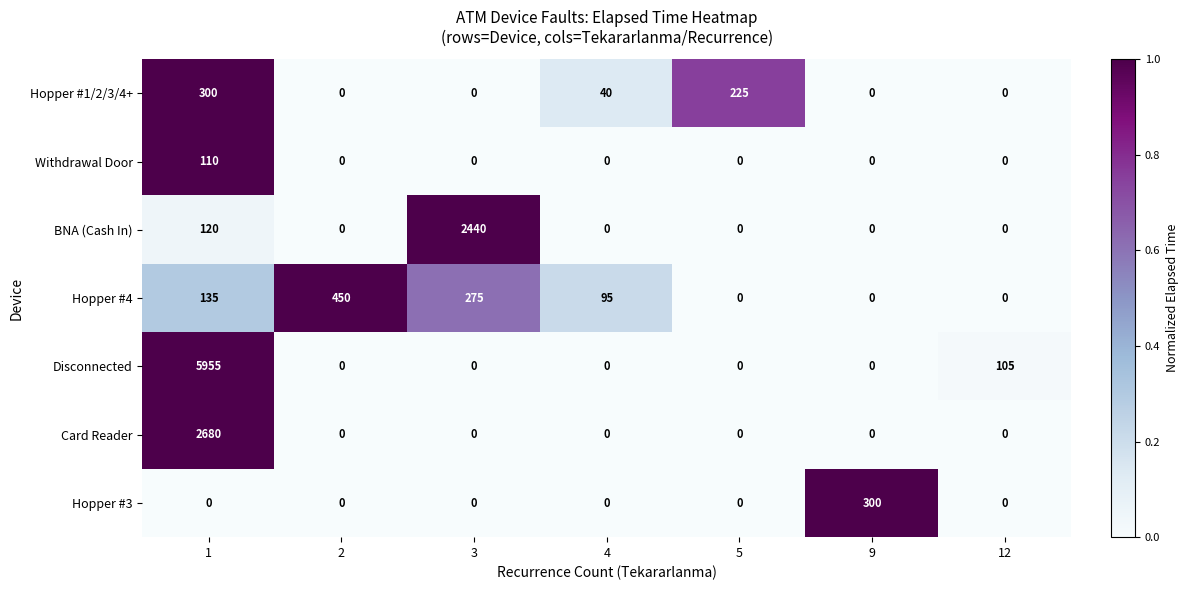

What is the total value across all series at 5?

225